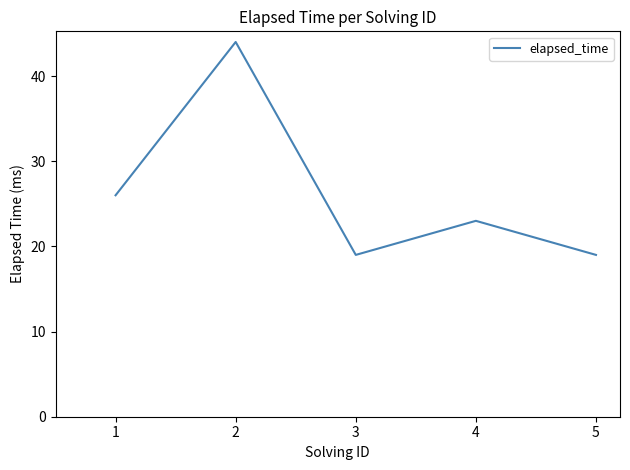

Reading left to right, what are all the values shown in this chart?

26	44	19	23	19